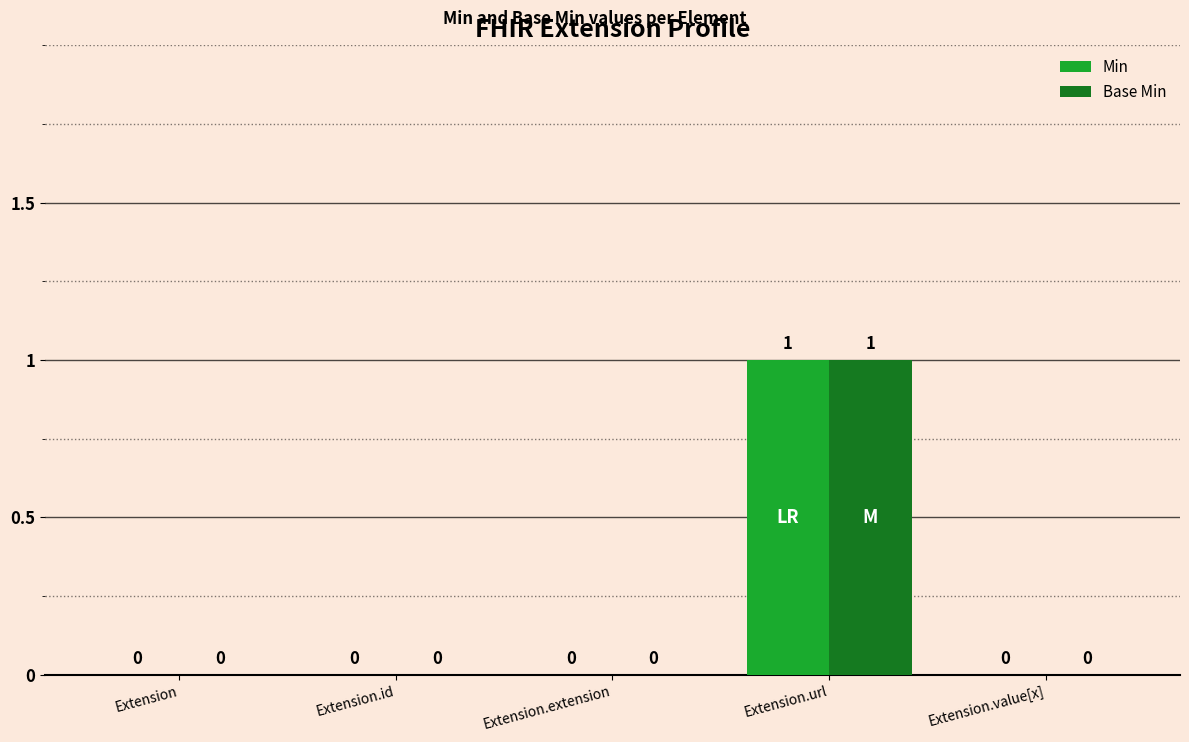

At which category is the sum across all series the highest?

Extension.url